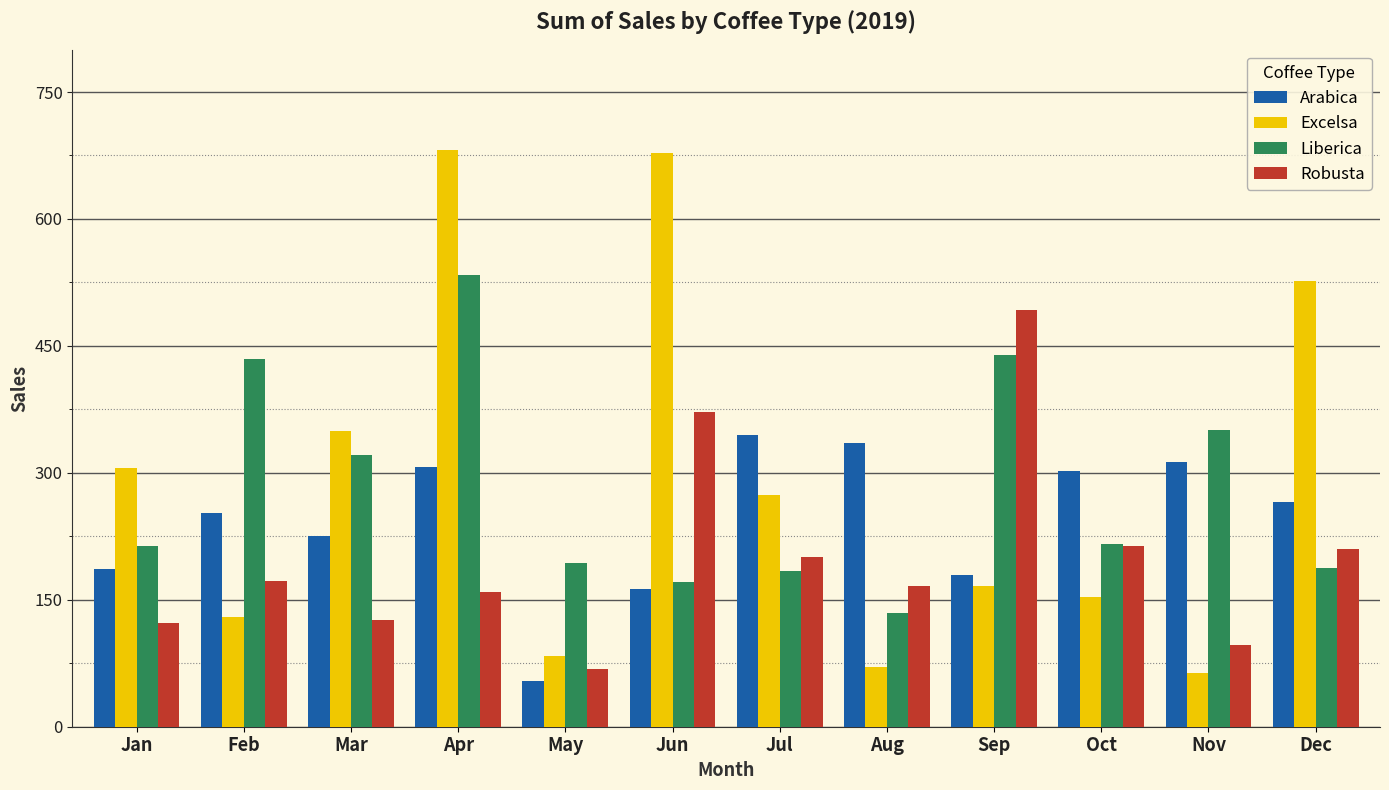

Where is Arabica nearest to the value 199?

Jan